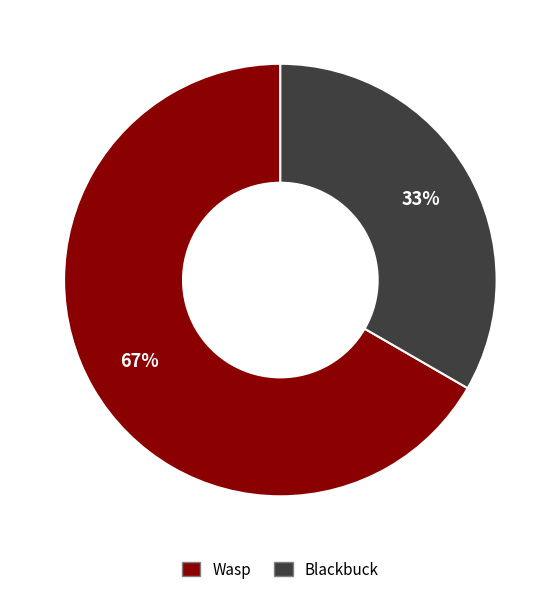

To the nearest percent, what portion does Wasp represent?

67%